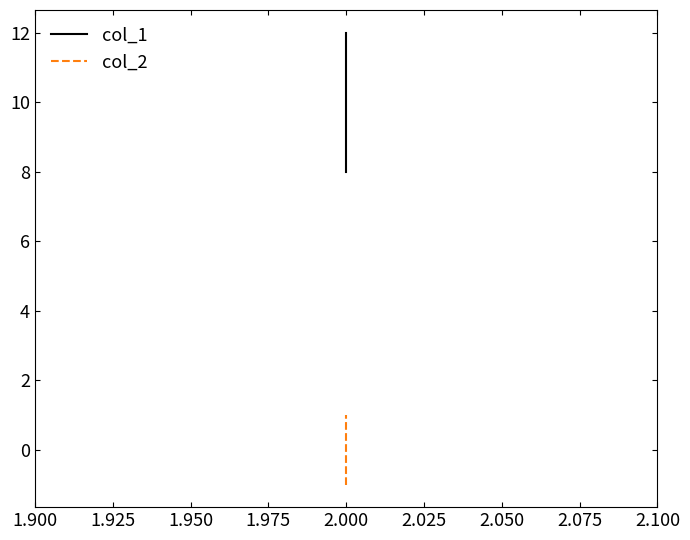

Which series has the largest range (max minus min)?

col_1